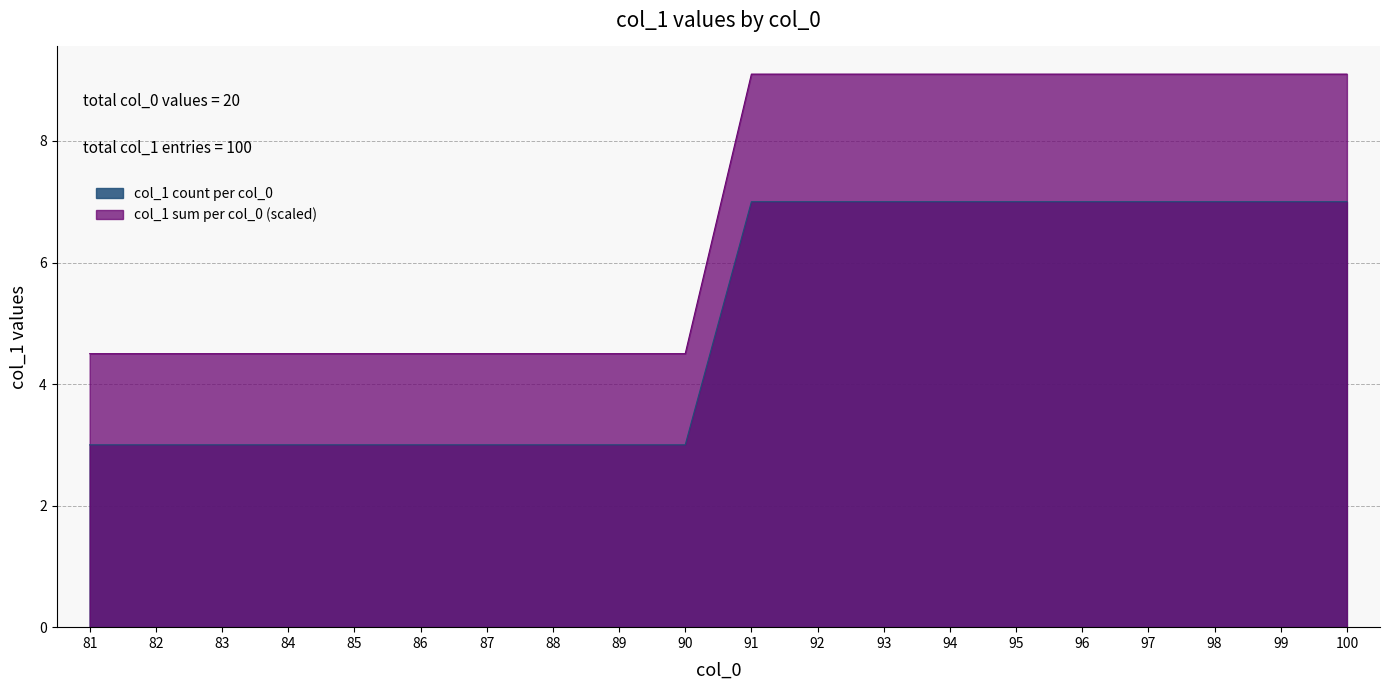

True or false: the data shows 9.1 at 94.

True